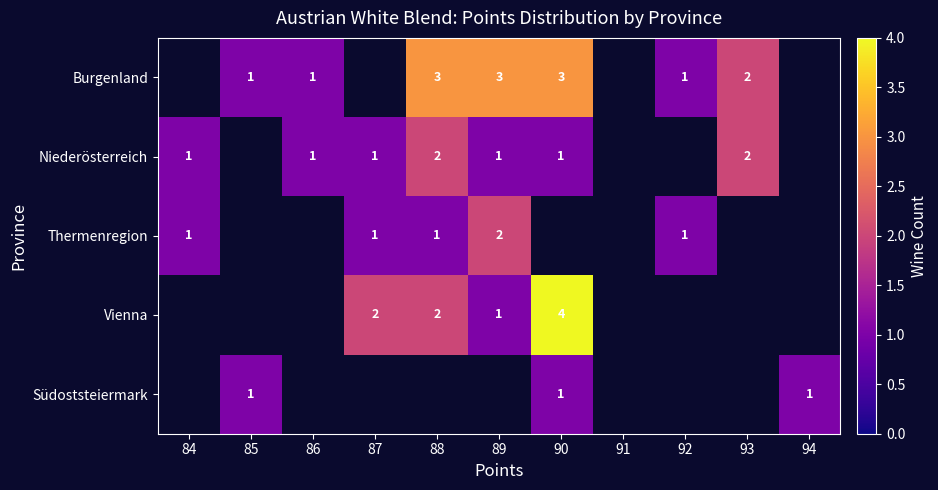

The value of Vienna at 87 is 1. True or false?

False